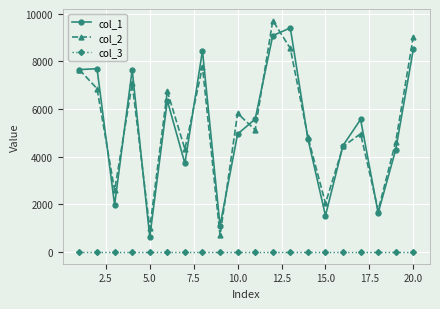

True or false: col_1 and col_3 cross at least once.

False